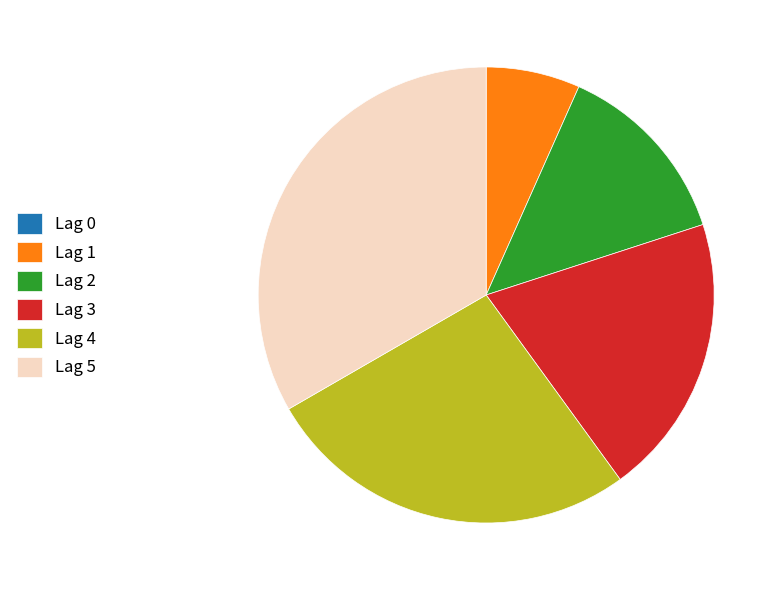

Is there a majority slice in this chart?

No